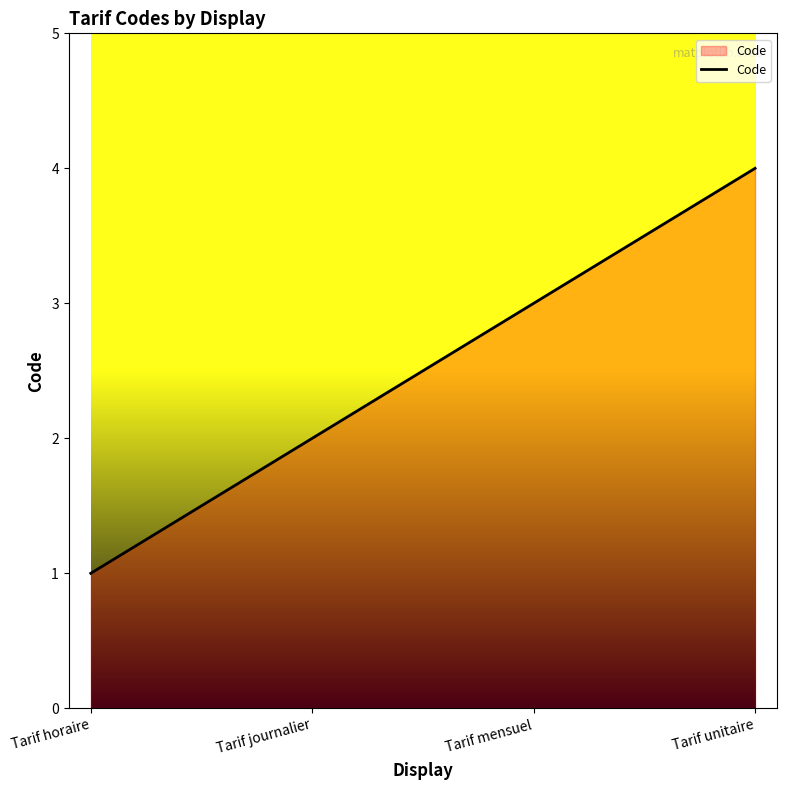

How many values are below 3?

2